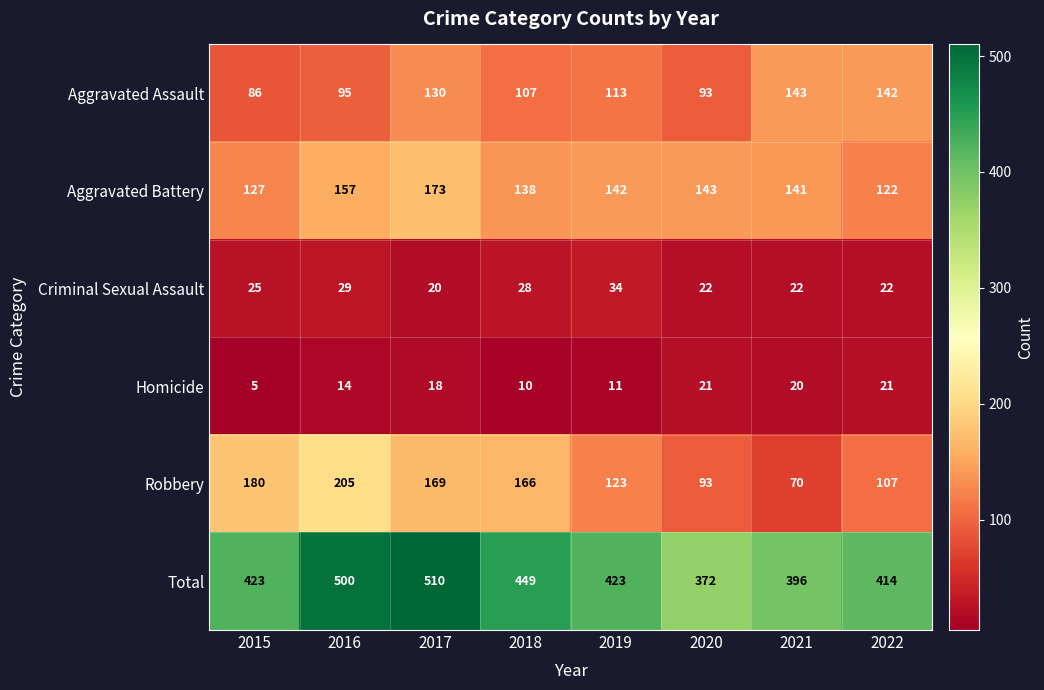

Is it true that Robbery equals 156 at 2020?

False